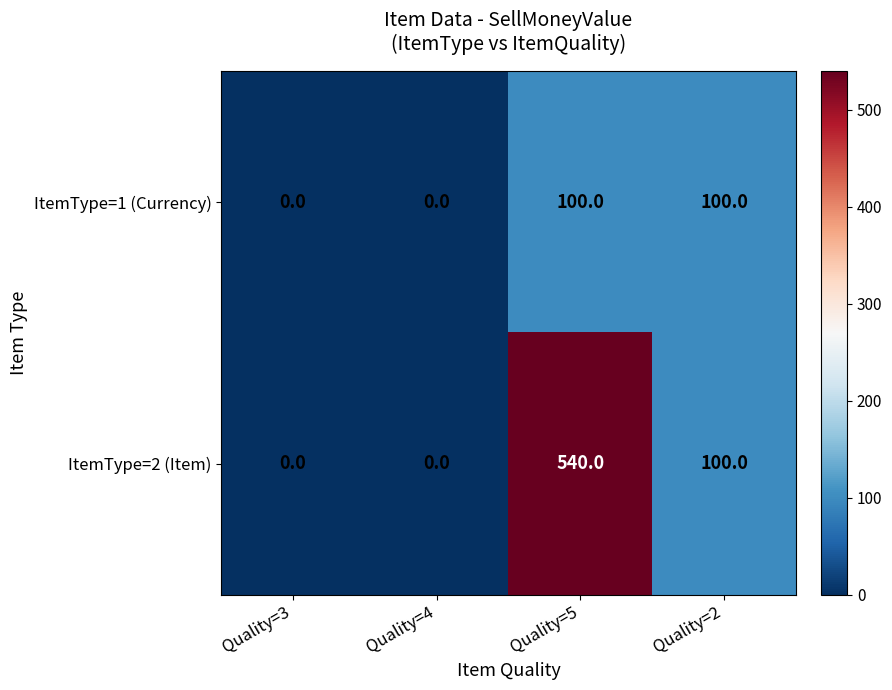

Which series has the largest range (max minus min)?

ItemType=2 (Item)